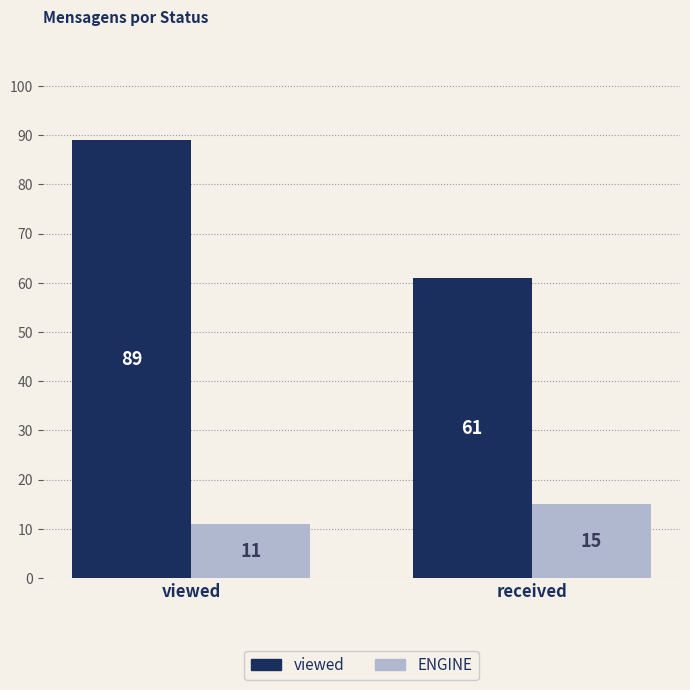

Between viewed and received, which series saw the biggest shift?

viewed